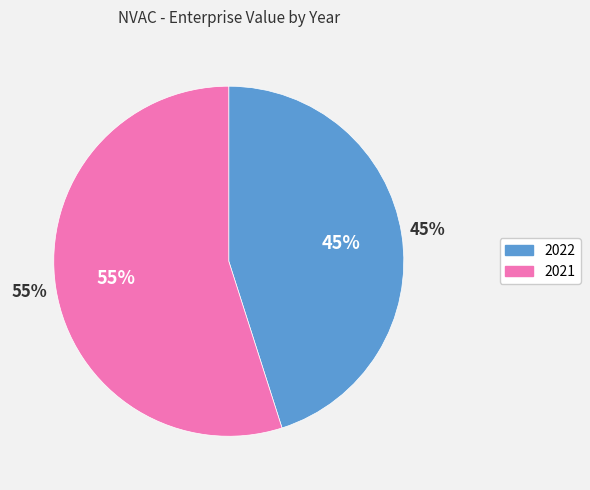

Is there a majority slice in this chart?

Yes